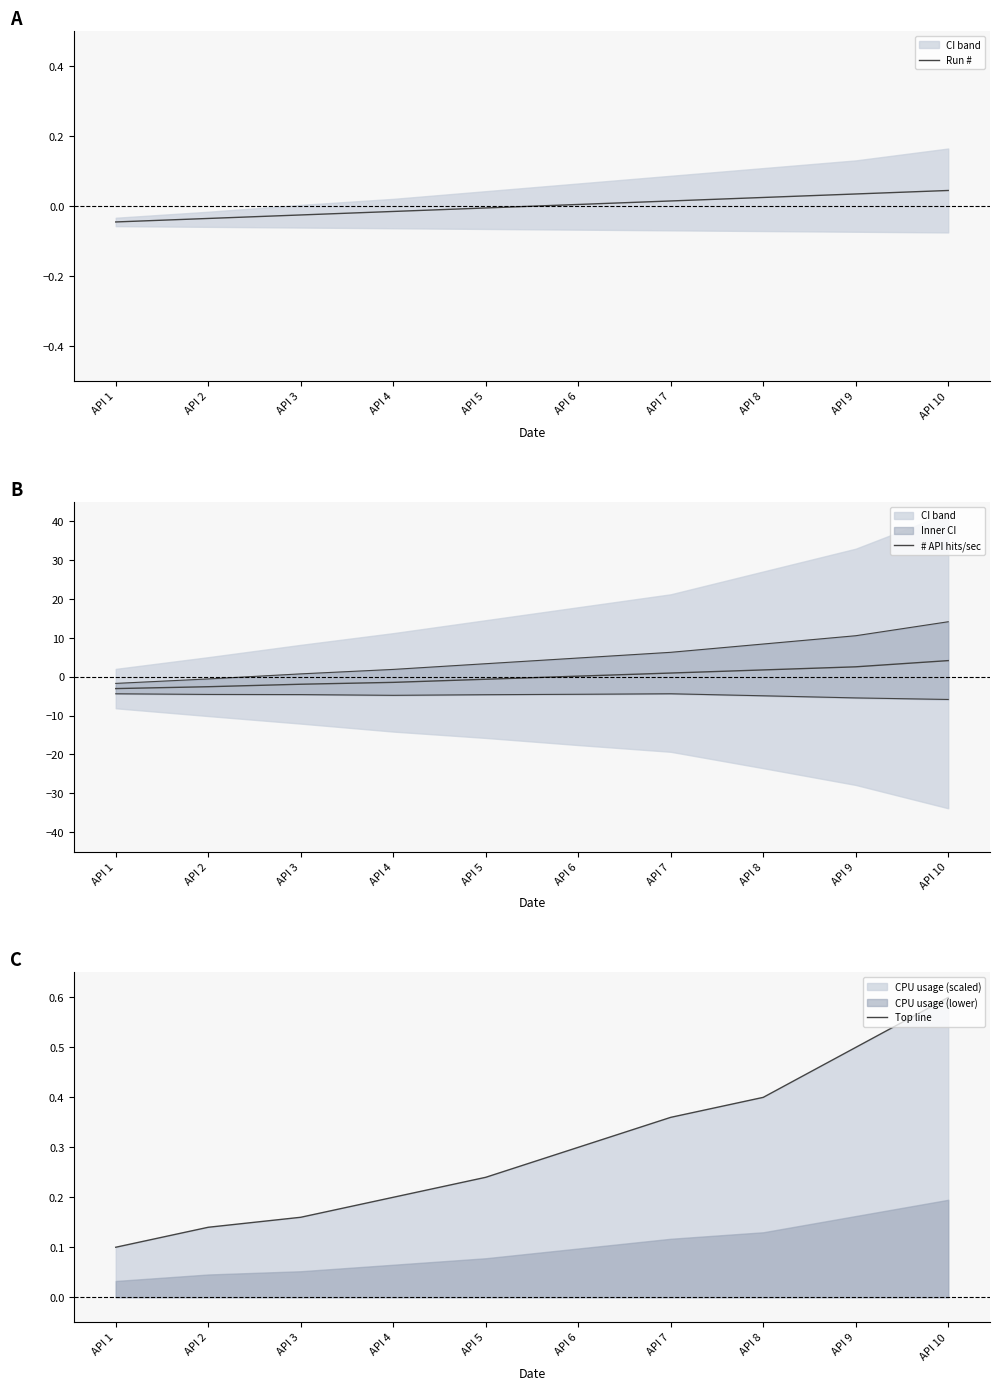

How many lines are shown in the chart?

3